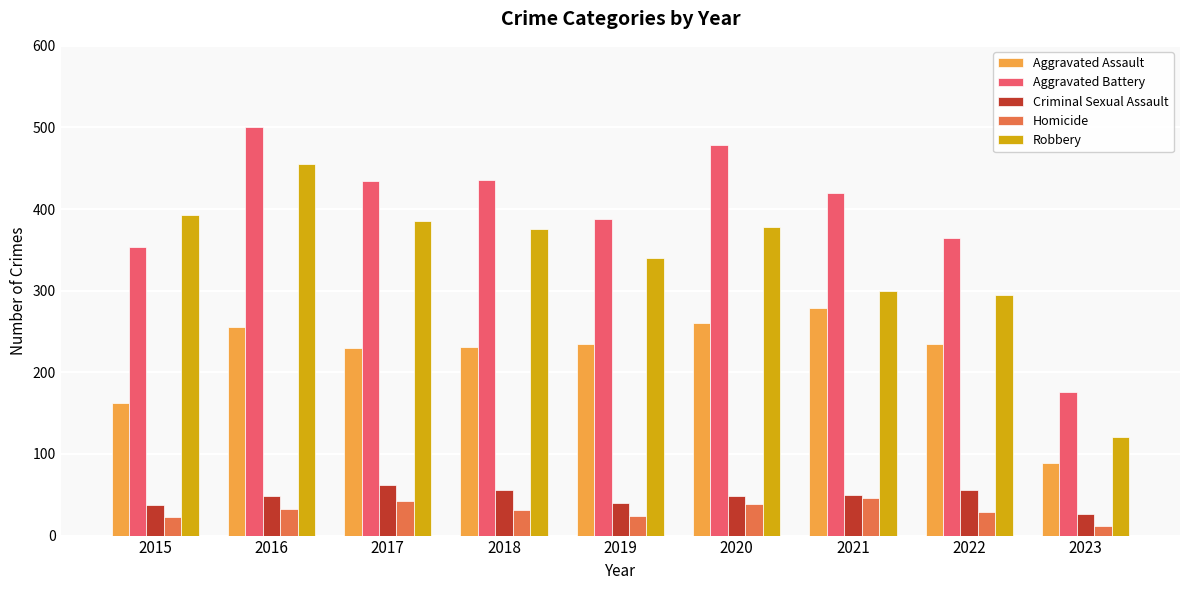

How many values in the Robbery series are below 375?

4